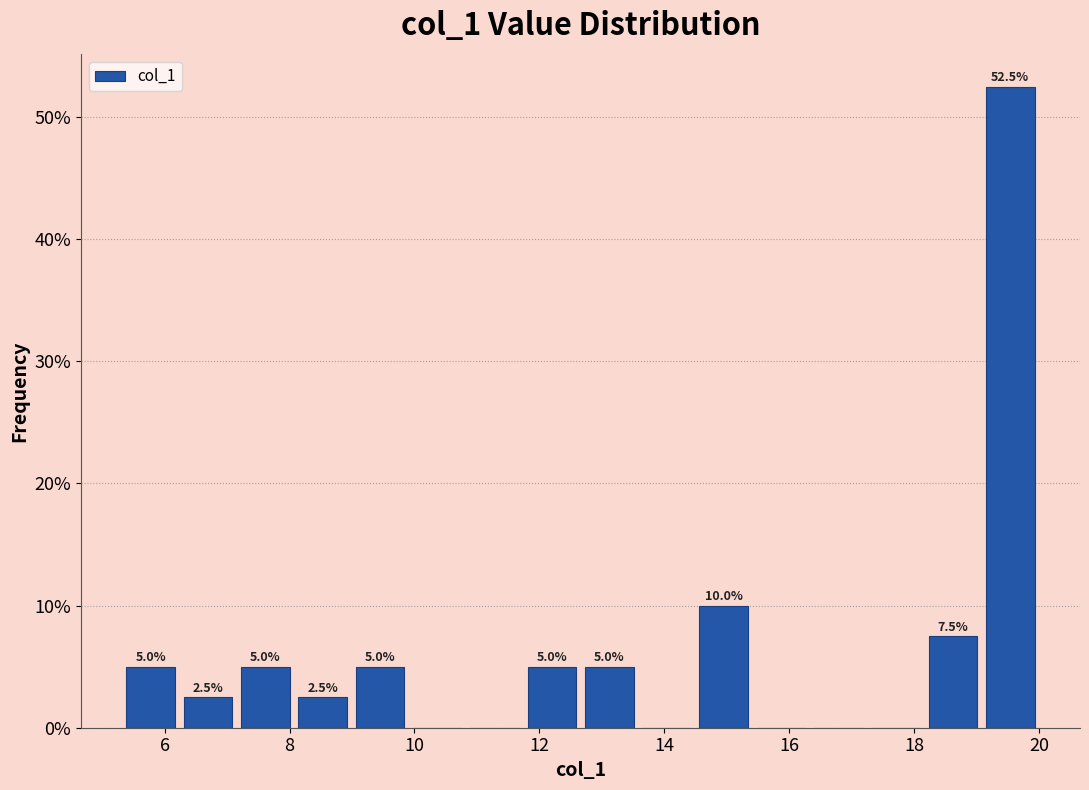

Which range on the x-axis has the tallest bar?

19.0 to 20.0